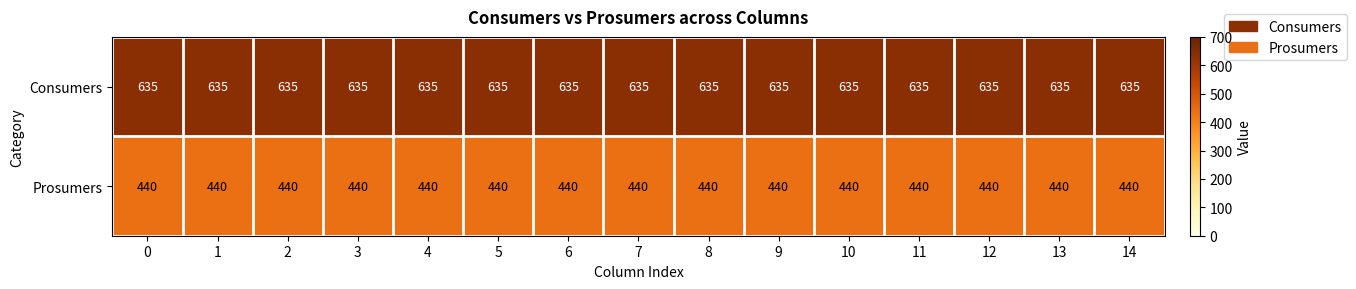

Read the Consumers value at 4.

635